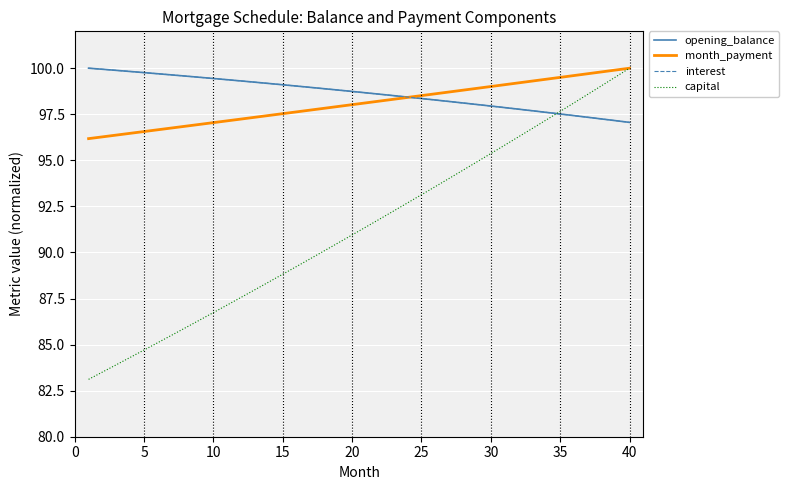

At how many categories does at least one series exceed 97?

40